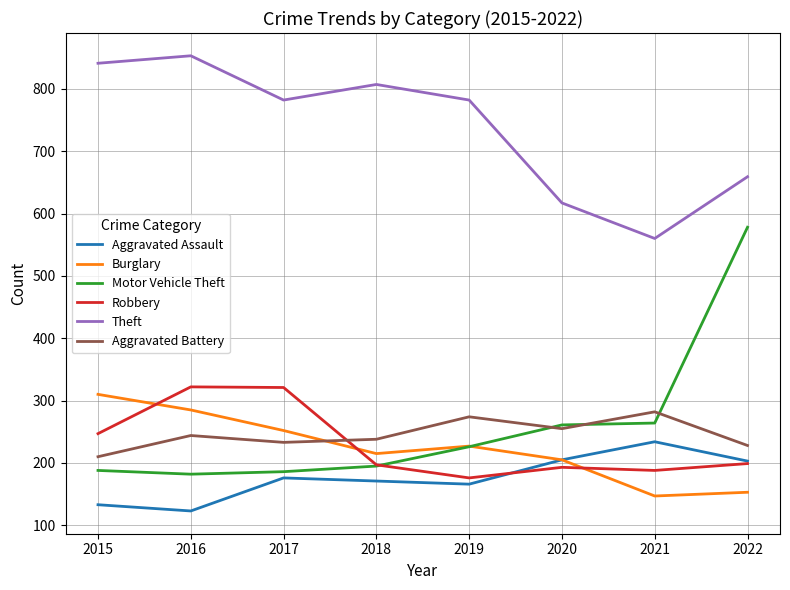

Between 2015 and 2018, which series saw the biggest shift?

Burglary